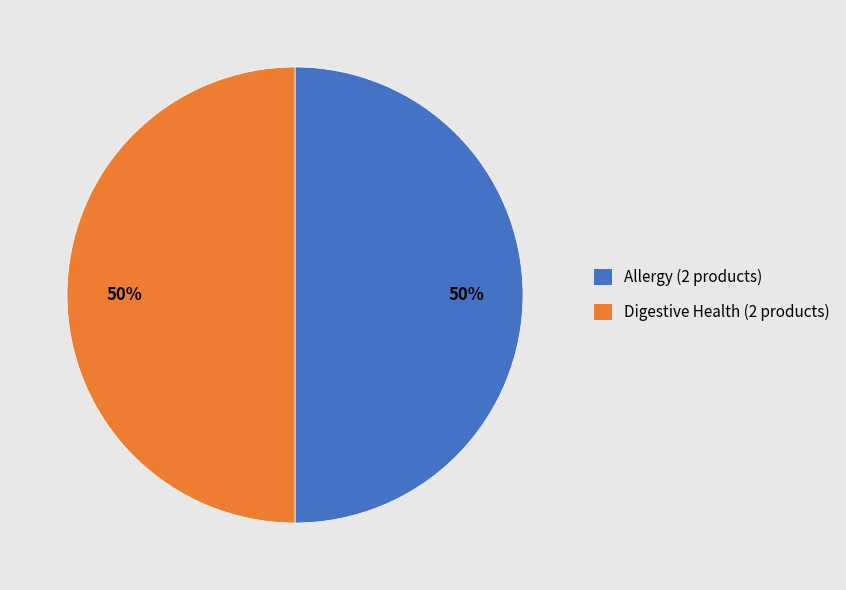

Count the number of slices in the pie.

2